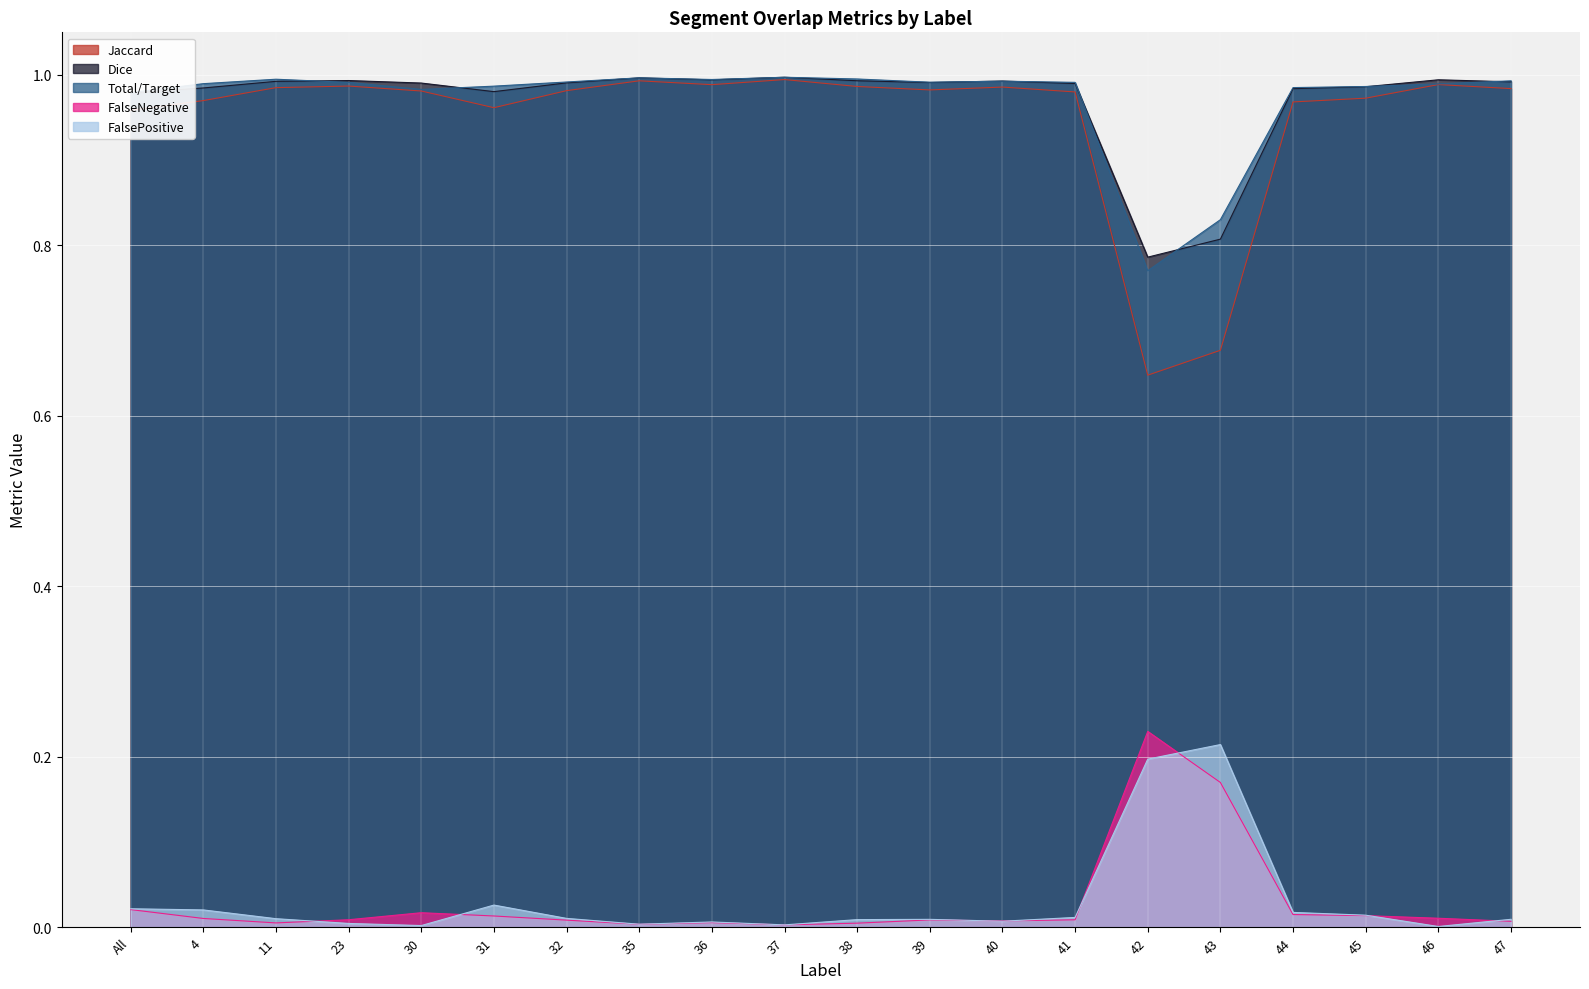

What is the total value across all series at 38?

3.0